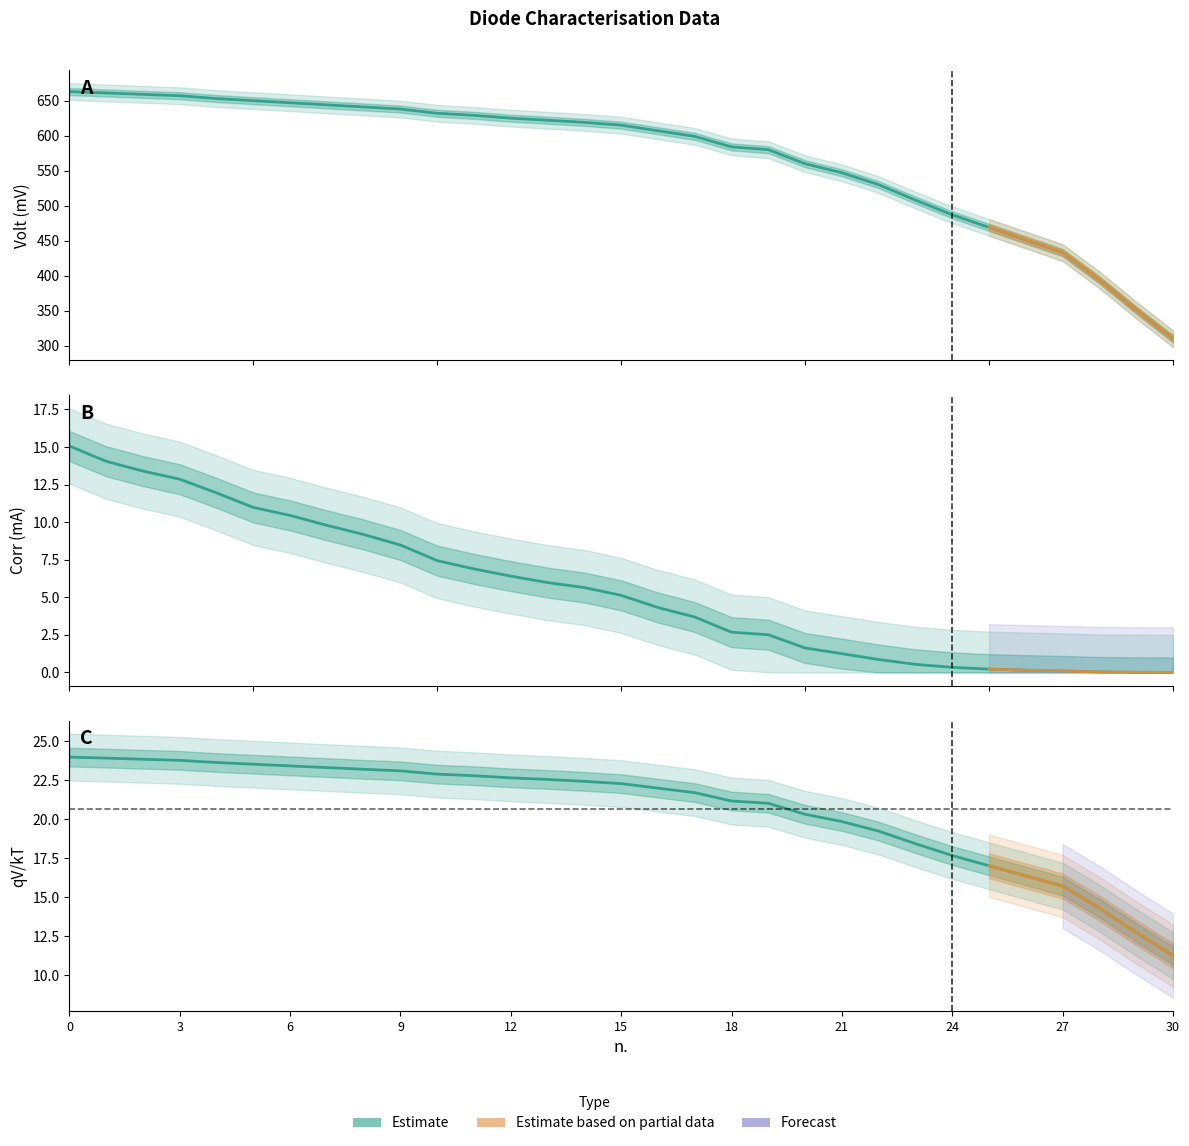

List the series in order of their peak value, highest first.

Volt(mV), qV/kT, Corr(mA)